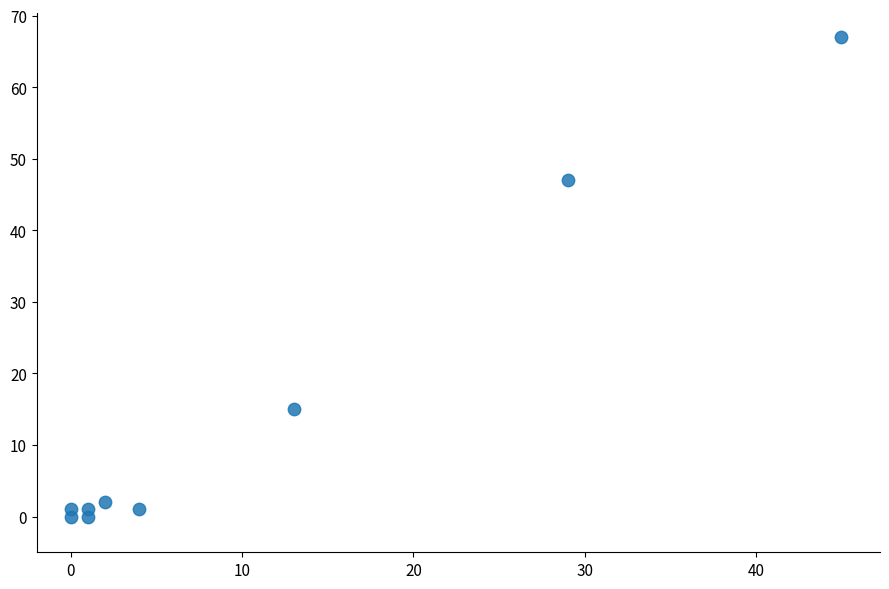

What is the average Y value?

15